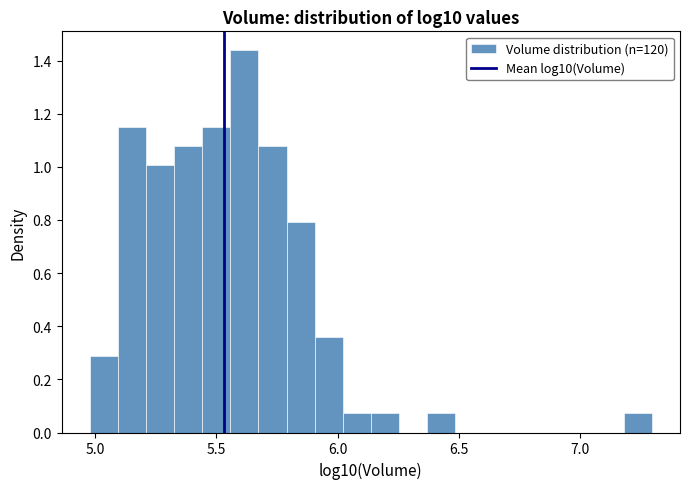

Around what value on the x-axis is the tallest bar? Give the approximate position of its centre, as read against the axis.

5.60